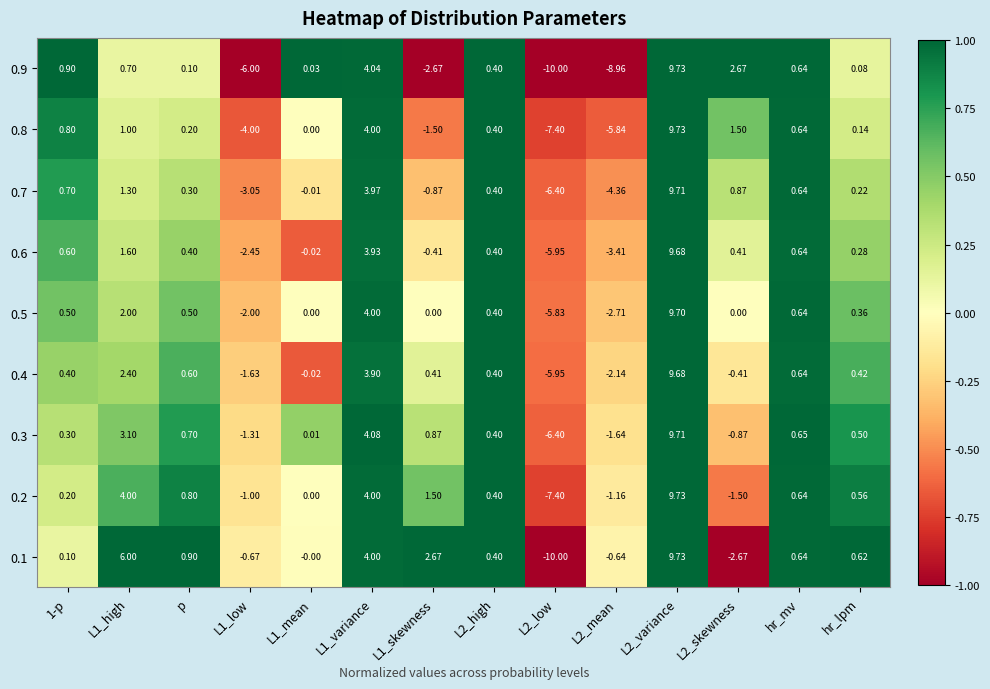

Which series changed the most between L1_high and hr_mv?

0.1